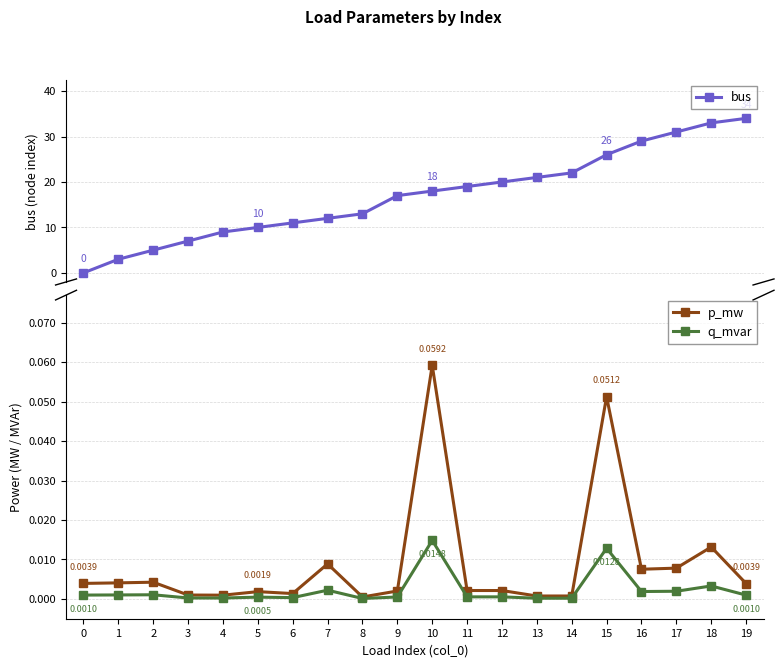

Count the number of categories in the chart.

20